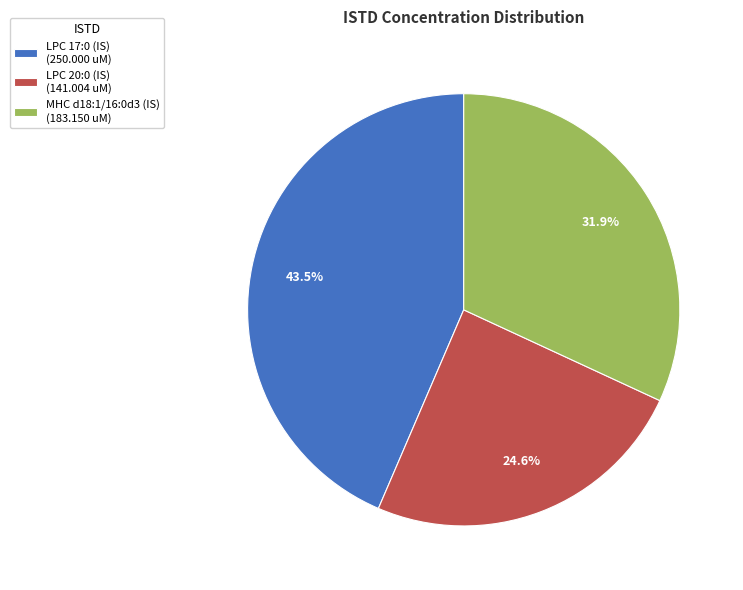

How much of the chart is everything except LPC 17:0 (IS)?

56.5%